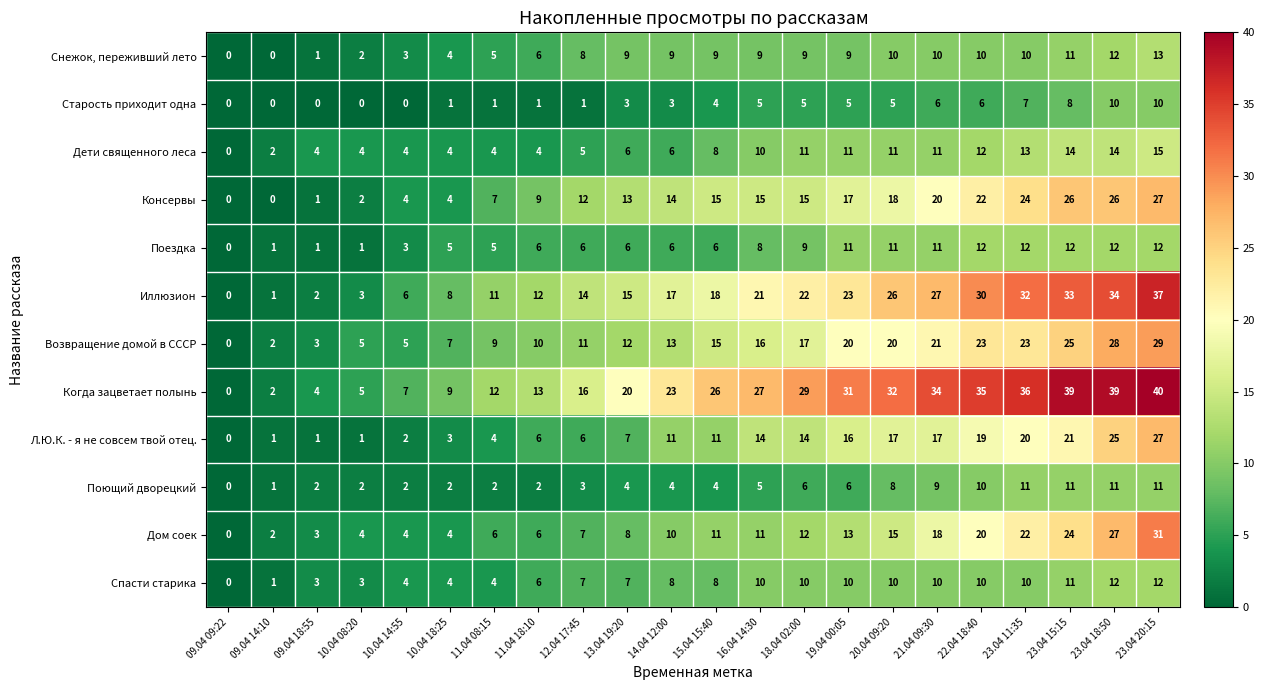

What is the approximate value of Дом соек at 16.04 14:30, to the nearest 5?

10